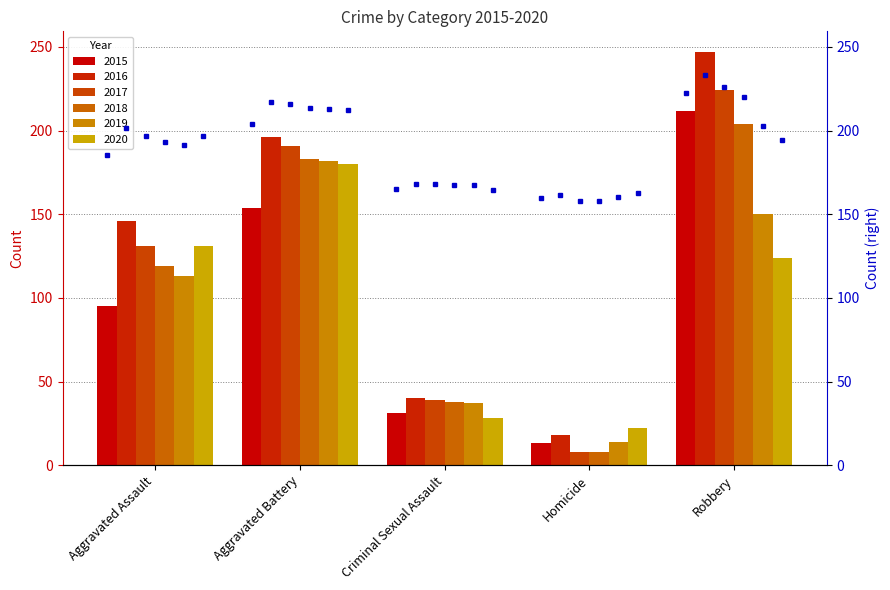

What is the total value across all series at Robbery?

1299.4